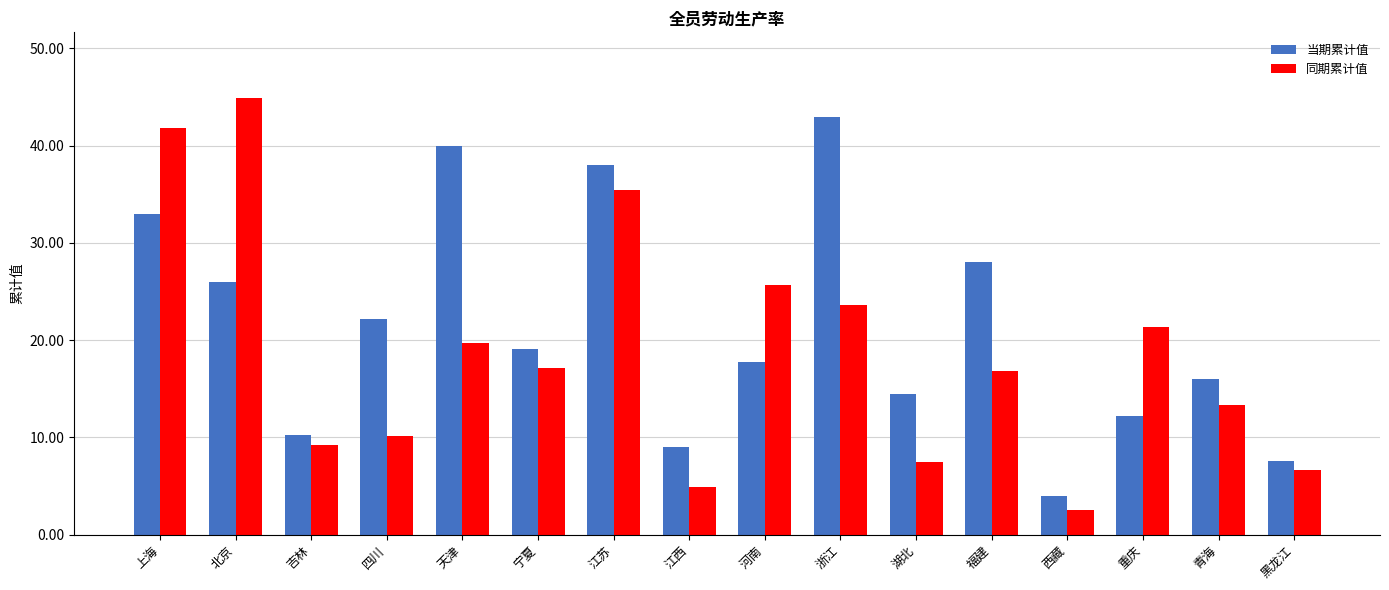

The value of 当期累计值 at 吉林 is 17.6. True or false?

False